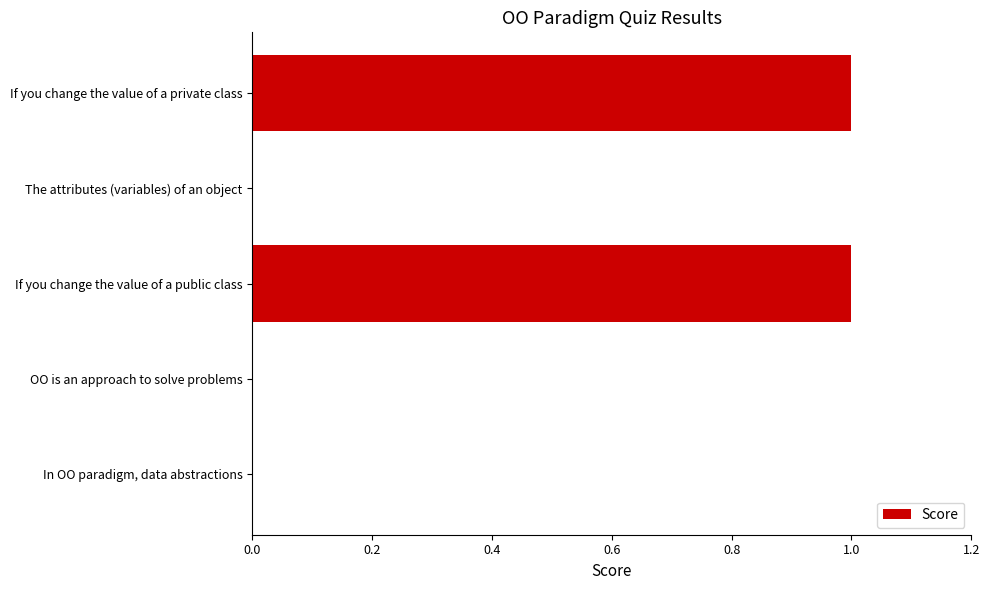

Count the number of data series in this chart.

1